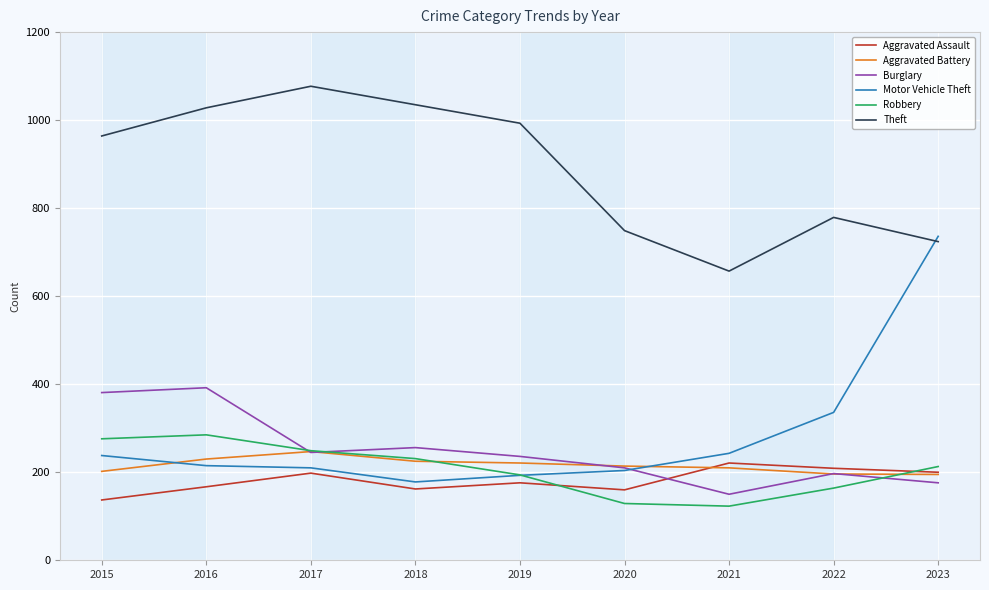

What is the minimum value for Motor Vehicle Theft?

178